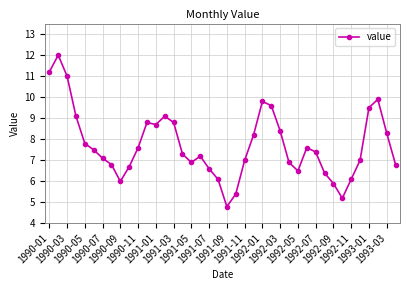

True or false: there are more than 0 points higher than both neighbors.

True